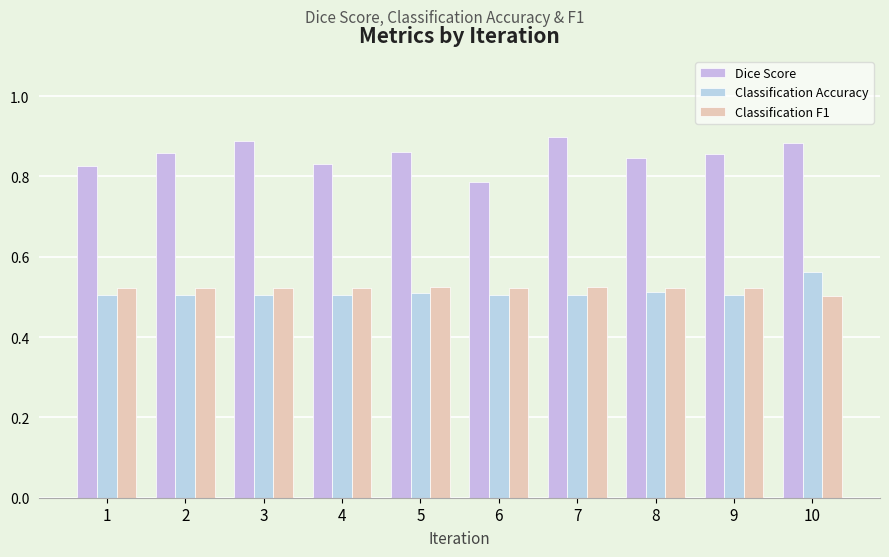

Does the chart contain stacked bars?

No